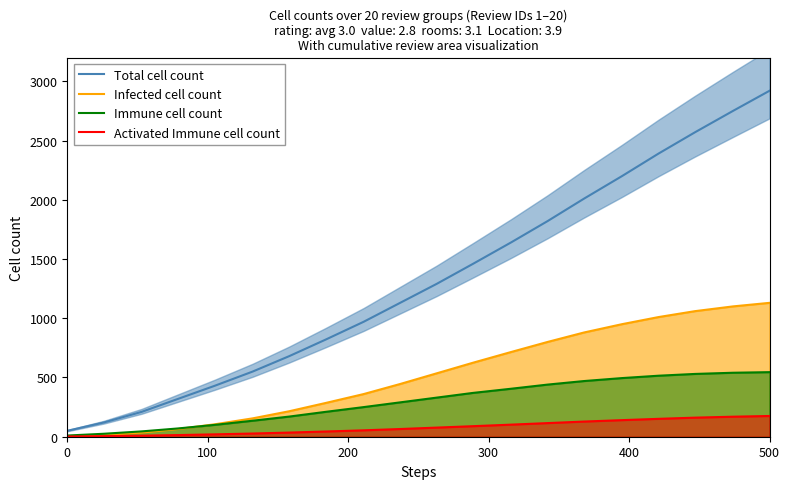

True or false: Infected cell count has a value of 264 at 500.

False